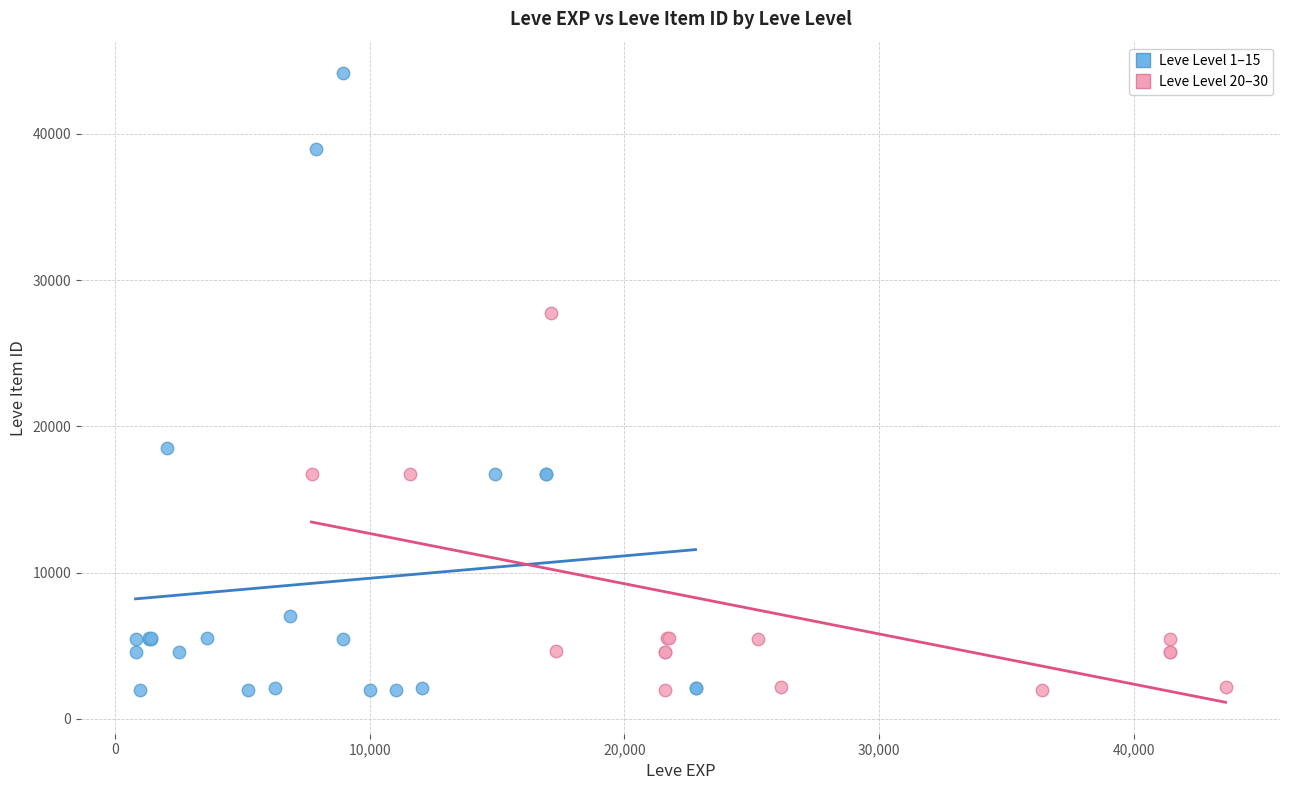

Which series has the widest spread of Y values?

Leve Level 1–15